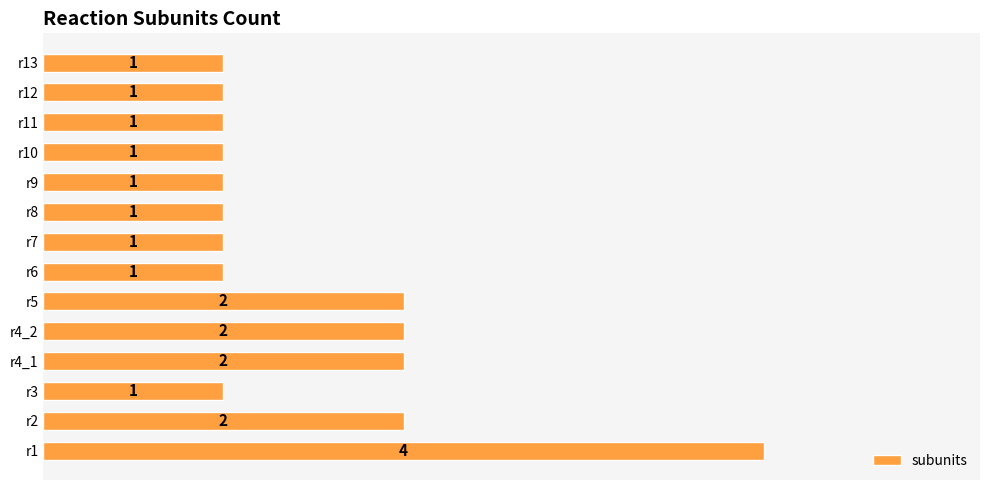

The chart shows a value of 0 at r9. True or false?

False